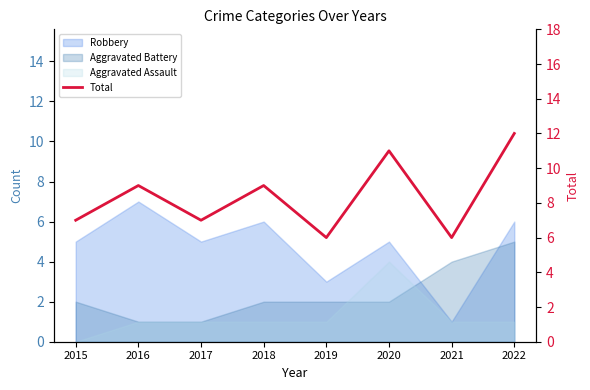

How many categories are shown in the chart?

8